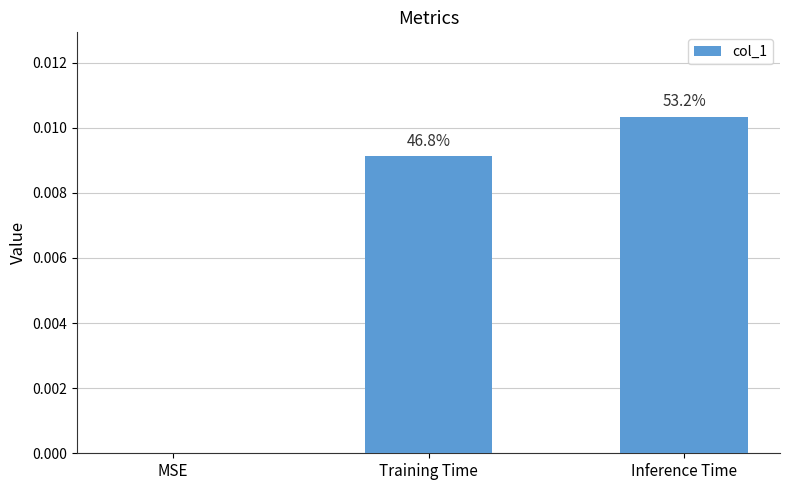

Are the bars grouped side by side (vs. stacked)?

No